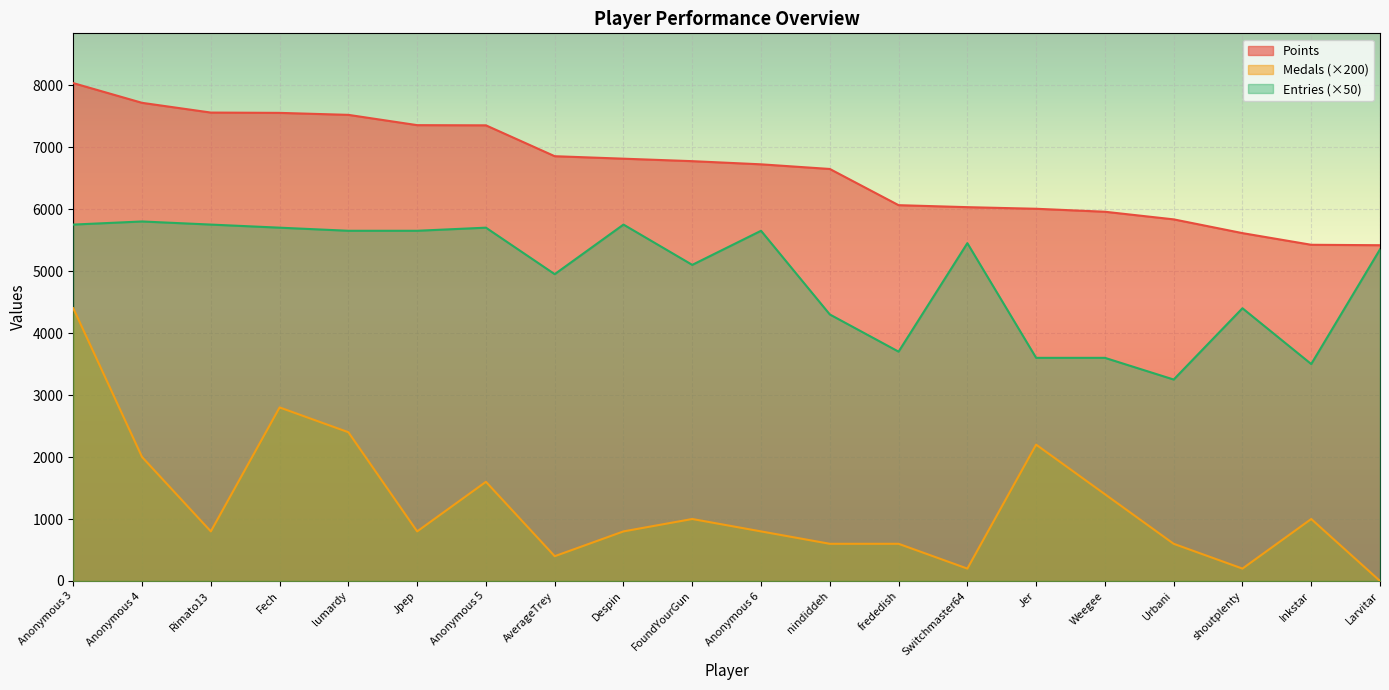

Between Anonymous 6 and Urbani, which series saw the biggest shift?

Entries (×50)